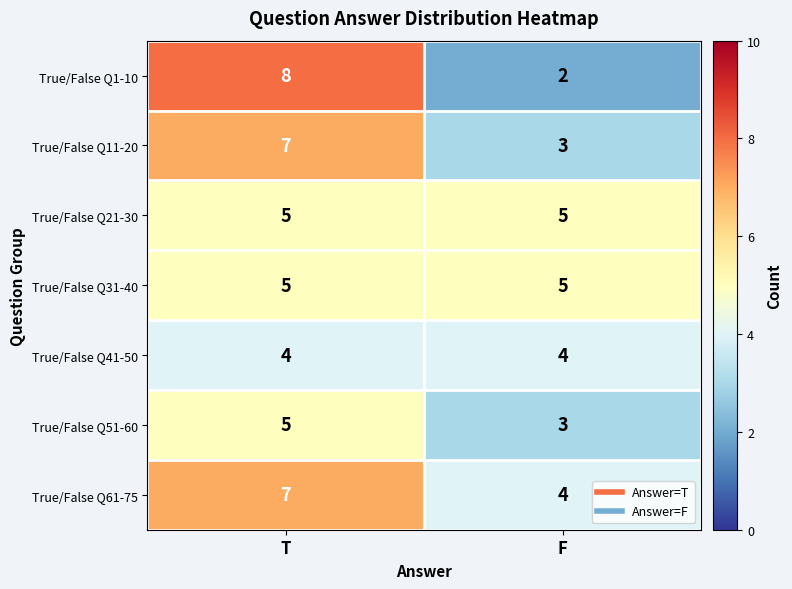

What is the sum of all True/False Q1-10 values?

10